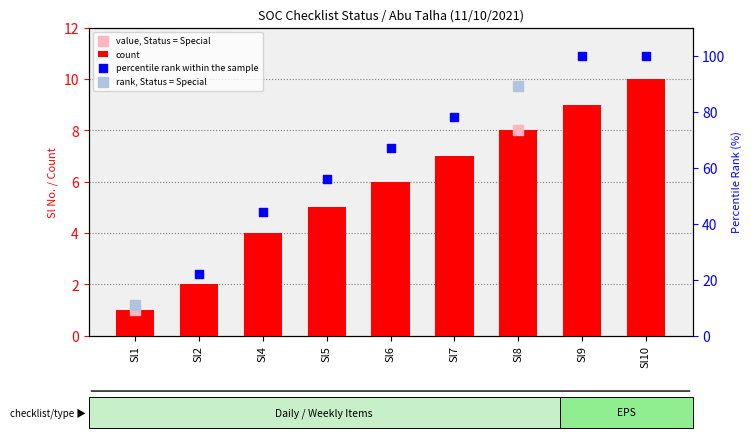

Which category has the highest value in the count series?

Sl10